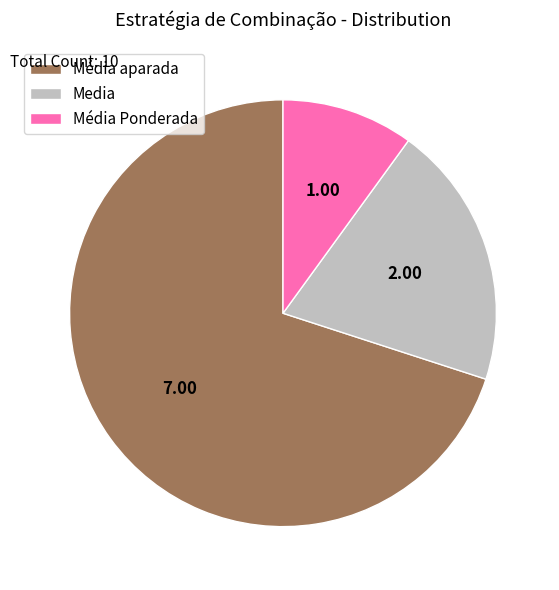

Which slice is the smallest?

Média Ponderada